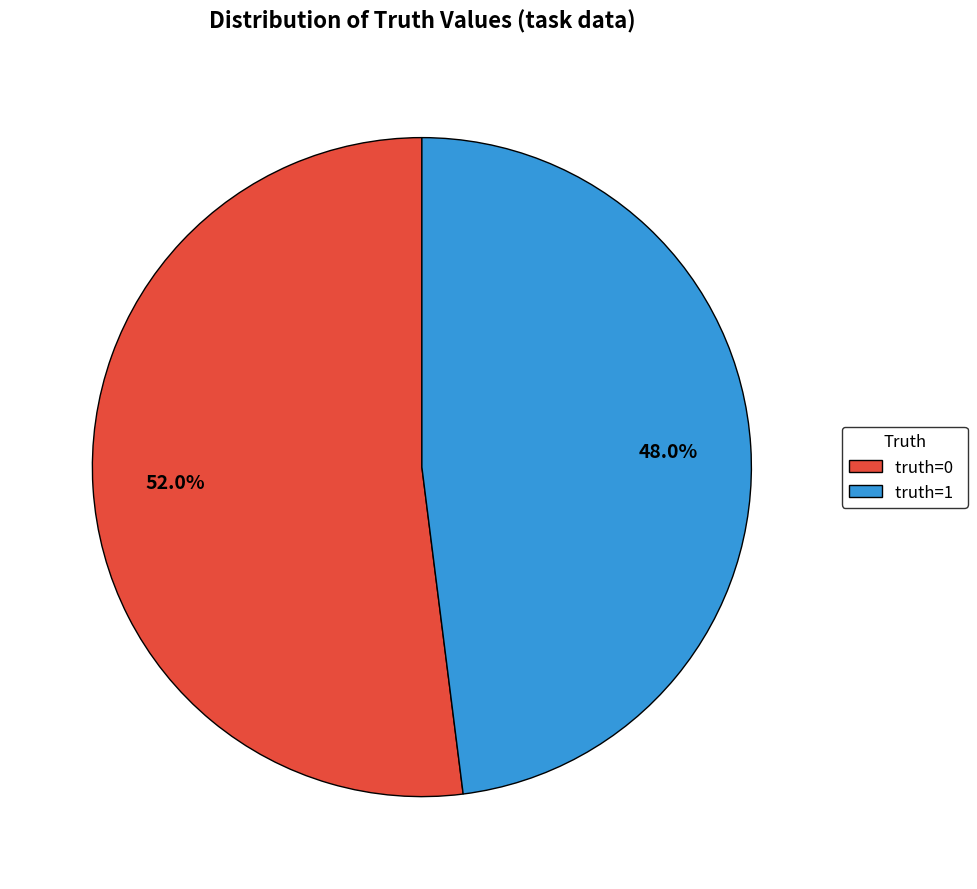

Rank the categories by value from highest to lowest.

truth=0, truth=1